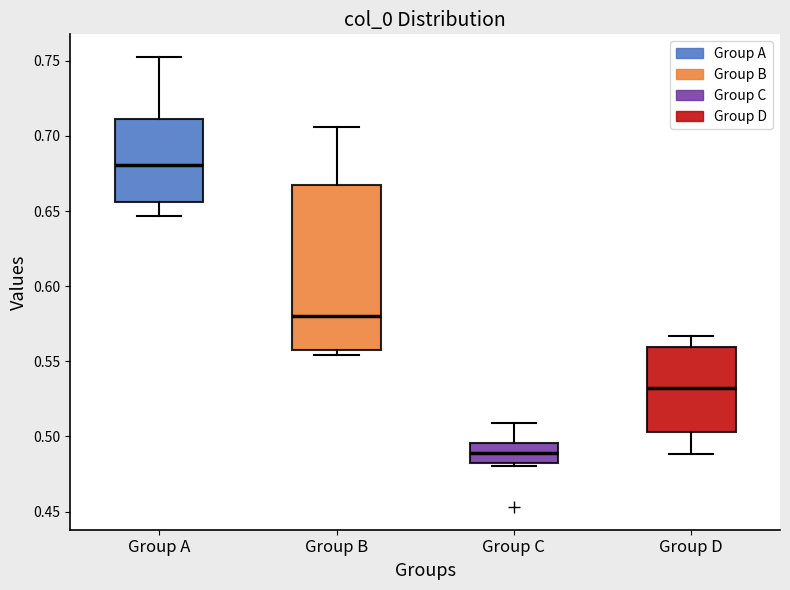

Which box is the tallest, from its lower edge to its upper edge?

Group B